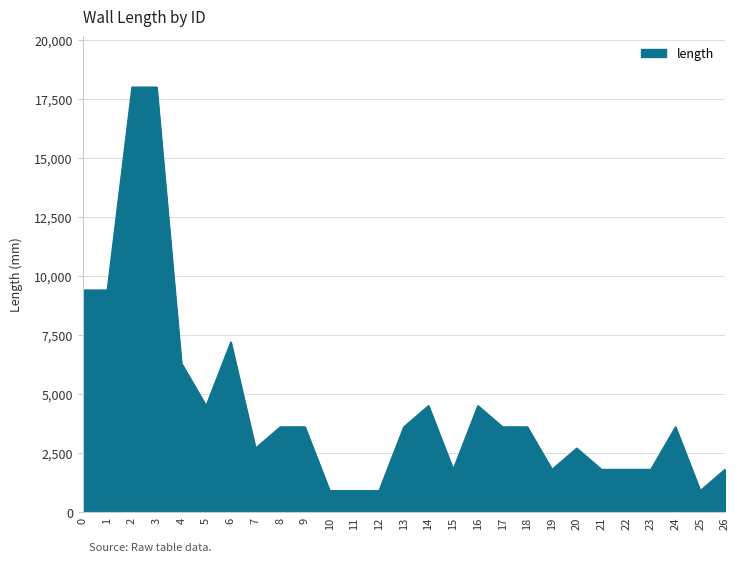

The value at 16 is 4500. True or false?

True